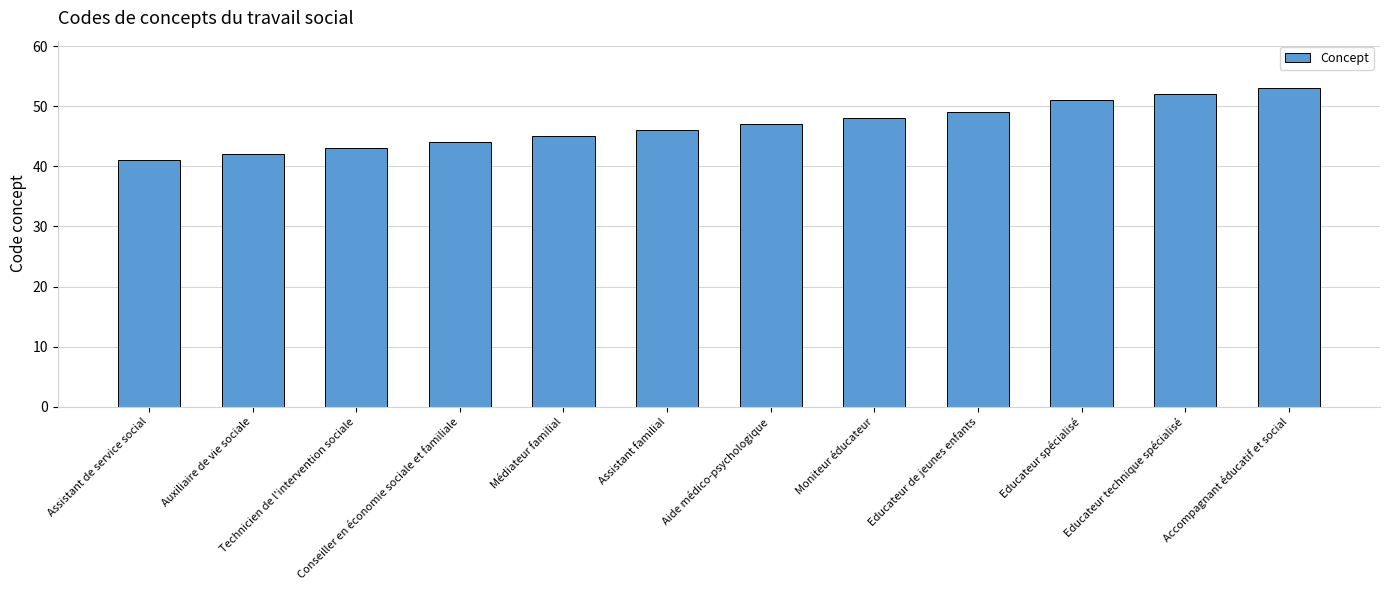

Read the value at Educateur technique spécialisé, to the nearest 5.

50